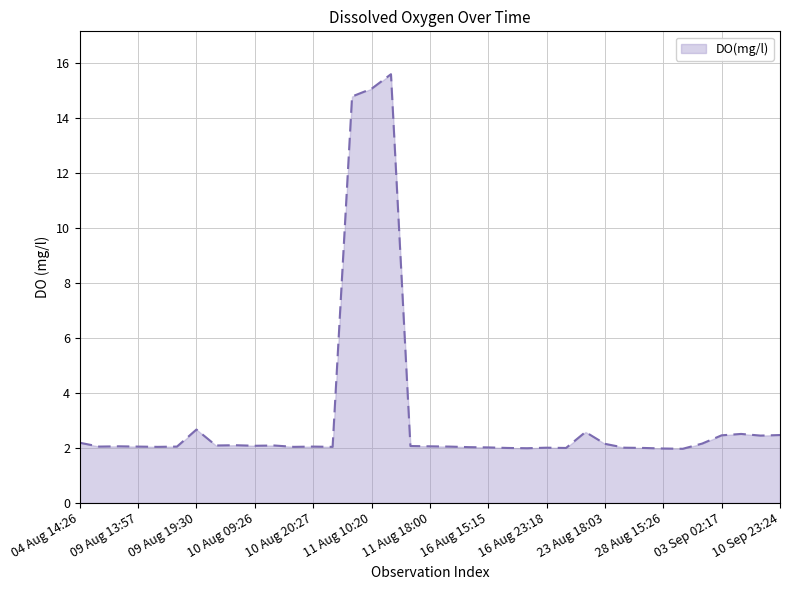

What is the difference between the maximum and minimum values?

13.6